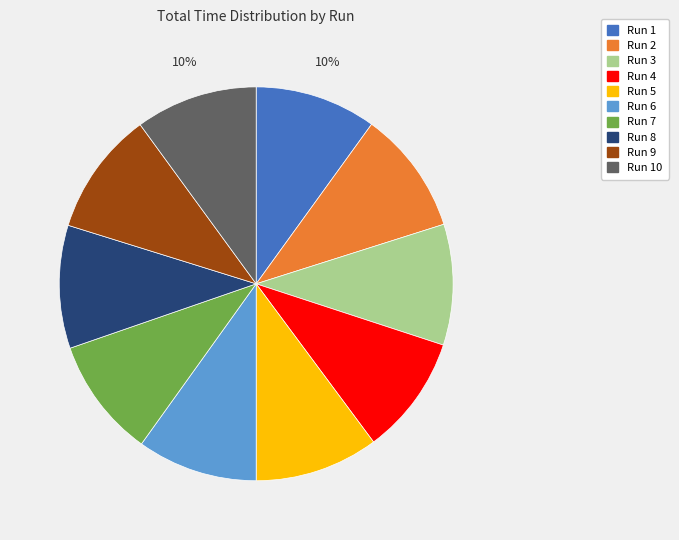

Is there a majority slice in this chart?

No